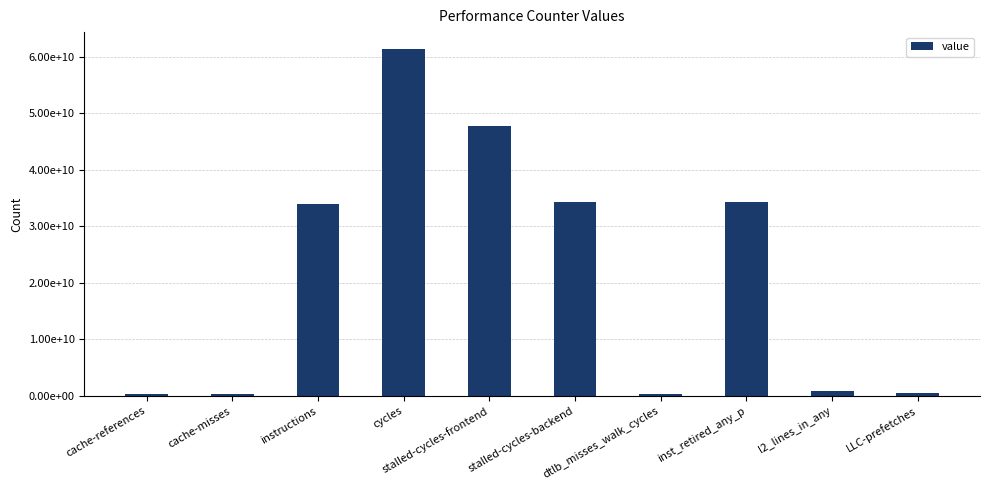

True or false: the data shows 883864638 at l2_lines_in_any.

True